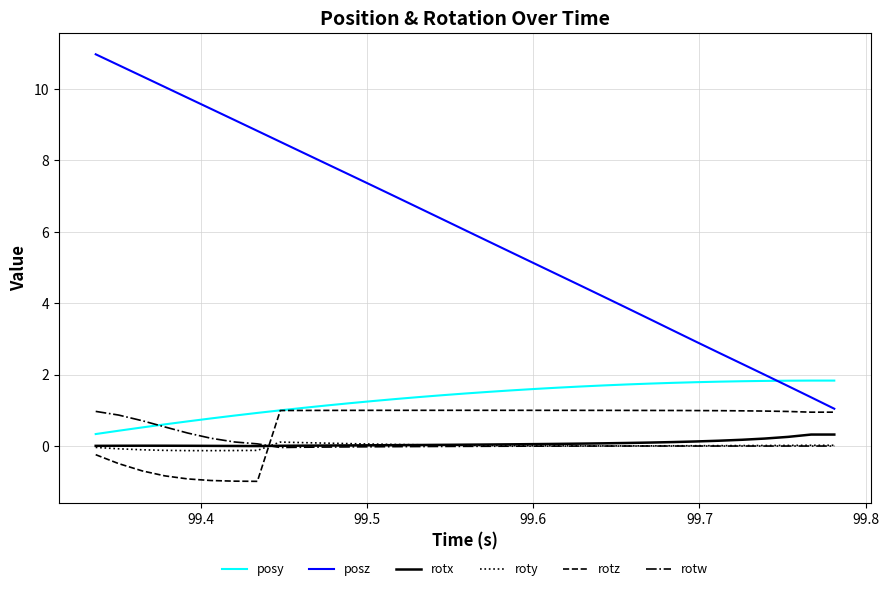

Which series has the widest spread of values?

posz